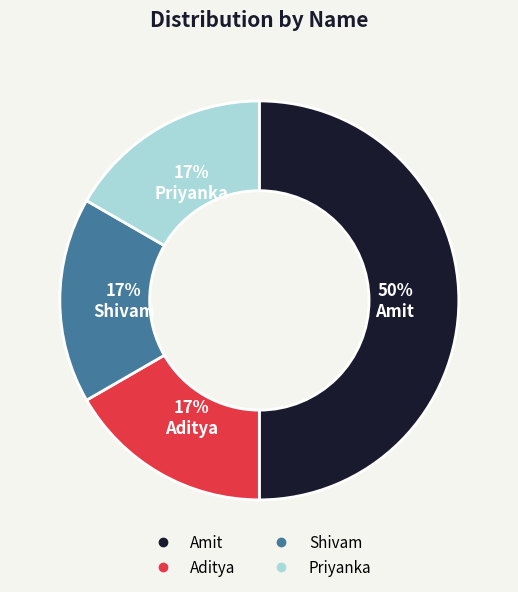

Does Aditya account for over 50% of the chart?

No